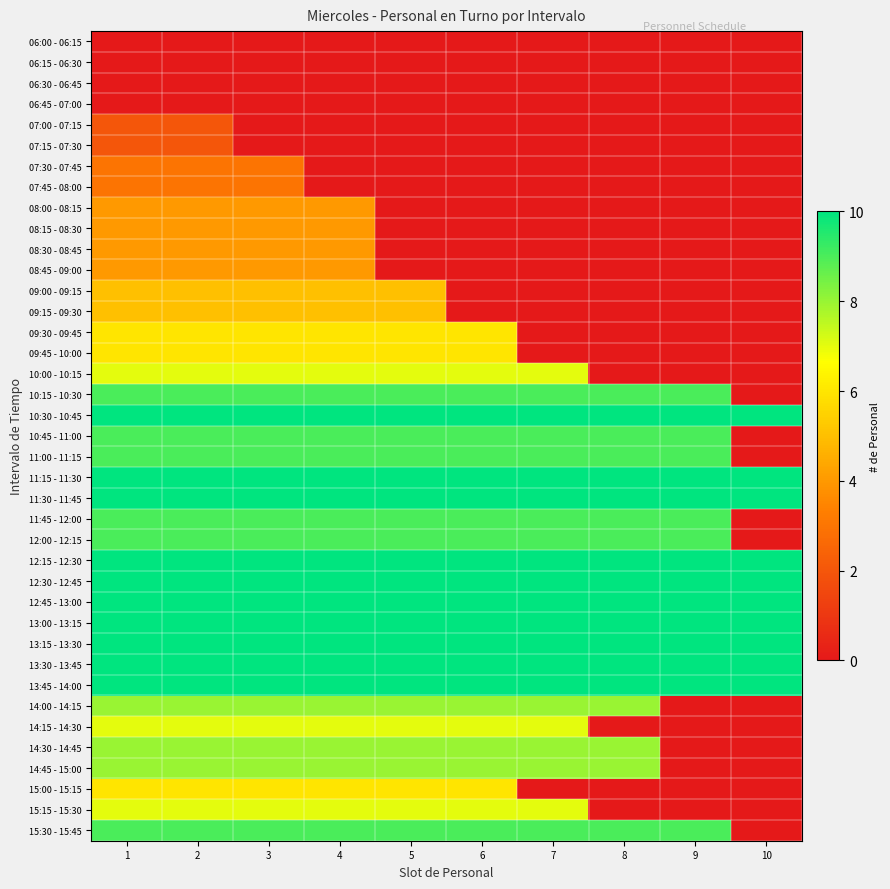

Reading right to left, what are all the values shown in this chart?

06:00 - 06:15: 10=0	9=0	8=0	7=0	6=0	5=0	4=0	3=0	2=0	1=0
06:15 - 06:30: 10=0	9=0	8=0	7=0	6=0	5=0	4=0	3=0	2=0	1=0
06:30 - 06:45: 10=0	9=0	8=0	7=0	6=0	5=0	4=0	3=0	2=0	1=0
06:45 - 07:00: 10=0	9=0	8=0	7=0	6=0	5=0	4=0	3=0	2=0	1=0
07:00 - 07:15: 10=0	9=0	8=0	7=0	6=0	5=0	4=0	3=0	2=2	1=2
07:15 - 07:30: 10=0	9=0	8=0	7=0	6=0	5=0	4=0	3=0	2=2	1=2
07:30 - 07:45: 10=0	9=0	8=0	7=0	6=0	5=0	4=0	3=3	2=3	1=3
07:45 - 08:00: 10=0	9=0	8=0	7=0	6=0	5=0	4=0	3=3	2=3	1=3
08:00 - 08:15: 10=0	9=0	8=0	7=0	6=0	5=0	4=4	3=4	2=4	1=4
08:15 - 08:30: 10=0	9=0	8=0	7=0	6=0	5=0	4=4	3=4	2=4	1=4
08:30 - 08:45: 10=0	9=0	8=0	7=0	6=0	5=0	4=4	3=4	2=4	1=4
08:45 - 09:00: 10=0	9=0	8=0	7=0	6=0	5=0	4=4	3=4	2=4	1=4
09:00 - 09:15: 10=0	9=0	8=0	7=0	6=0	5=5	4=5	3=5	2=5	1=5
09:15 - 09:30: 10=0	9=0	8=0	7=0	6=0	5=5	4=5	3=5	2=5	1=5
09:30 - 09:45: 10=0	9=0	8=0	7=0	6=6	5=6	4=6	3=6	2=6	1=6
09:45 - 10:00: 10=0	9=0	8=0	7=0	6=6	5=6	4=6	3=6	2=6	1=6
10:00 - 10:15: 10=0	9=0	8=0	7=7	6=7	5=7	4=7	3=7	2=7	1=7
10:15 - 10:30: 10=0	9=9	8=9	7=9	6=9	5=9	4=9	3=9	2=9	1=9
10:30 - 10:45: 10=10	9=10	8=10	7=10	6=10	5=10	4=10	3=10	2=10	1=10
10:45 - 11:00: 10=0	9=9	8=9	7=9	6=9	5=9	4=9	3=9	2=9	1=9
11:00 - 11:15: 10=0	9=9	8=9	7=9	6=9	5=9	4=9	3=9	2=9	1=9
11:15 - 11:30: 10=10	9=10	8=10	7=10	6=10	5=10	4=10	3=10	2=10	1=10
11:30 - 11:45: 10=10	9=10	8=10	7=10	6=10	5=10	4=10	3=10	2=10	1=10
11:45 - 12:00: 10=0	9=9	8=9	7=9	6=9	5=9	4=9	3=9	2=9	1=9
12:00 - 12:15: 10=0	9=9	8=9	7=9	6=9	5=9	4=9	3=9	2=9	1=9
12:15 - 12:30: 10=10	9=10	8=10	7=10	6=10	5=10	4=10	3=10	2=10	1=10
12:30 - 12:45: 10=10	9=10	8=10	7=10	6=10	5=10	4=10	3=10	2=10	1=10
12:45 - 13:00: 10=10	9=10	8=10	7=10	6=10	5=10	4=10	3=10	2=10	1=10
13:00 - 13:15: 10=10	9=10	8=10	7=10	6=10	5=10	4=10	3=10	2=10	1=10
13:15 - 13:30: 10=10	9=10	8=10	7=10	6=10	5=10	4=10	3=10	2=10	1=10
13:30 - 13:45: 10=10	9=10	8=10	7=10	6=10	5=10	4=10	3=10	2=10	1=10
13:45 - 14:00: 10=10	9=10	8=10	7=10	6=10	5=10	4=10	3=10	2=10	1=10
14:00 - 14:15: 10=0	9=0	8=8	7=8	6=8	5=8	4=8	3=8	2=8	1=8
14:15 - 14:30: 10=0	9=0	8=0	7=7	6=7	5=7	4=7	3=7	2=7	1=7
14:30 - 14:45: 10=0	9=0	8=8	7=8	6=8	5=8	4=8	3=8	2=8	1=8
14:45 - 15:00: 10=0	9=0	8=8	7=8	6=8	5=8	4=8	3=8	2=8	1=8
15:00 - 15:15: 10=0	9=0	8=0	7=0	6=6	5=6	4=6	3=6	2=6	1=6
15:15 - 15:30: 10=0	9=0	8=0	7=7	6=7	5=7	4=7	3=7	2=7	1=7
15:30 - 15:45: 10=0	9=9	8=9	7=9	6=9	5=9	4=9	3=9	2=9	1=9